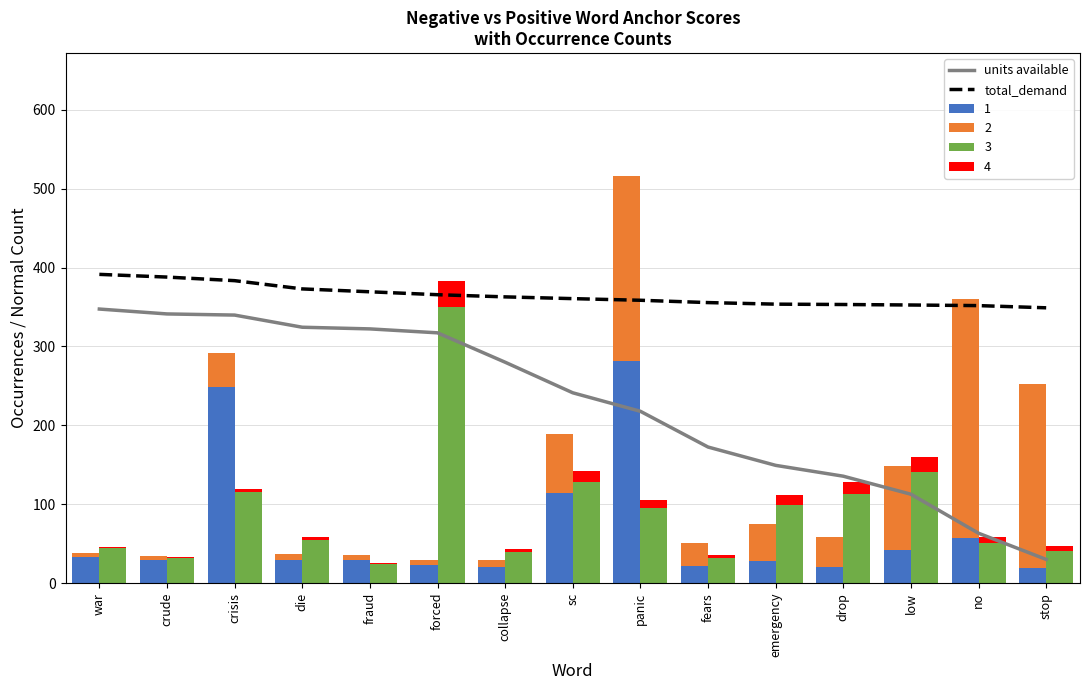

Rank the categories by units available value from highest to lowest.

war, crude, crisis, die, fraud, forced, collapse, sc, panic, fears, emergency, drop, low, no, stop